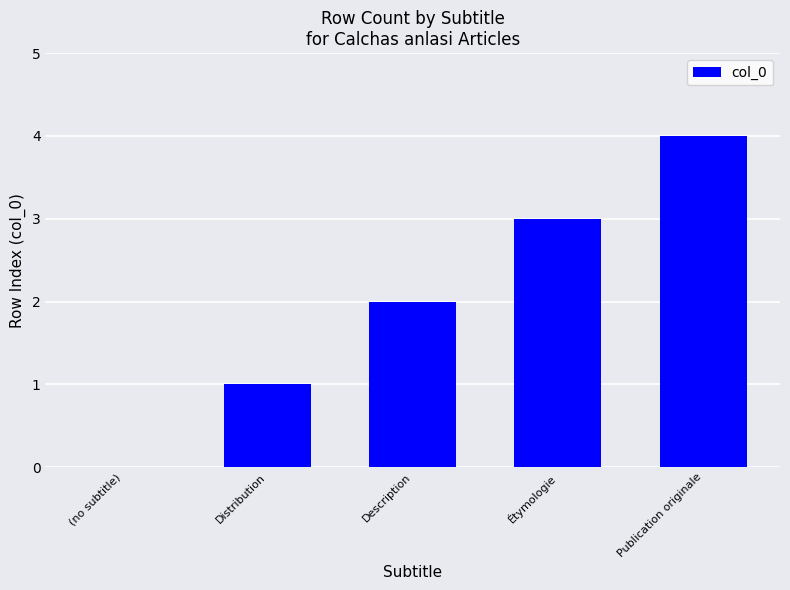

What is the change in value from Description to Publication originale?

+2